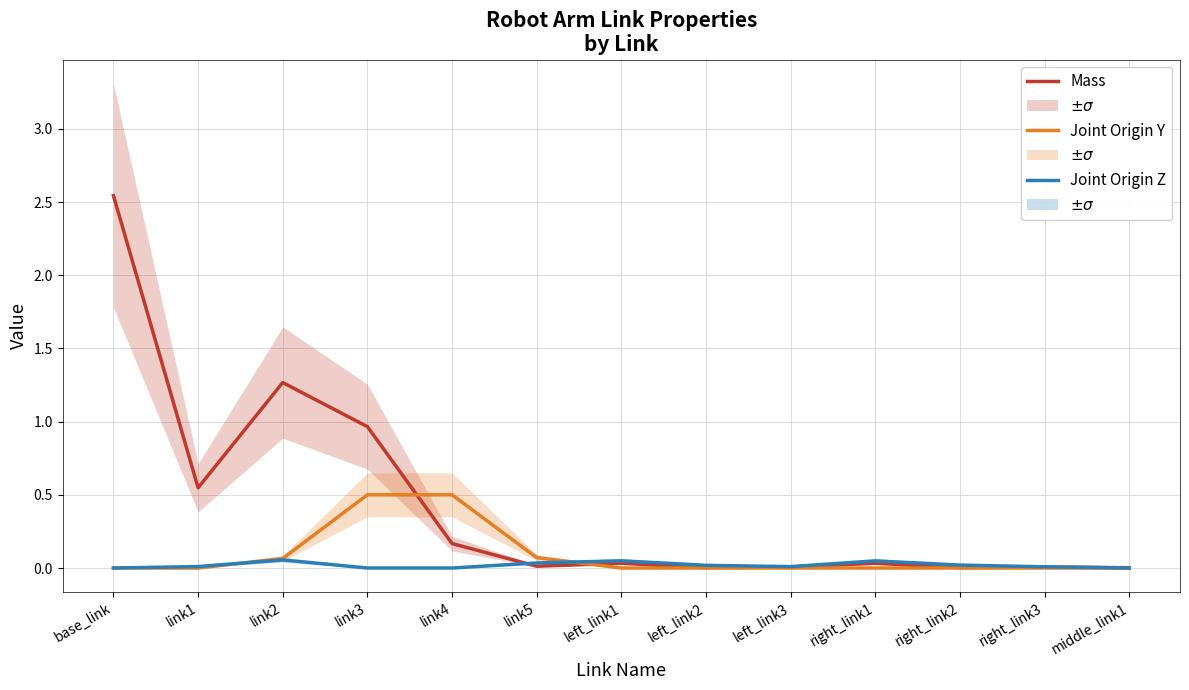

Reading left to right, list all the values displayed in this chart.

Mass: base_link=2.5	link1=0.5	link2=1.3	link3=1.0	link4=0.2	link5=0.0	left_link1=0.0	left_link2=0.0	left_link3=0.0	right_link1=0.0	right_link2=0.0	right_link3=0.0	middle_link1=0.0
Joint Origin Y: base_link=0.0	link1=0.0	link2=0.1	link3=0.5	link4=0.5	link5=0.1	left_link1=0.0	left_link2=0.0	left_link3=0.0	right_link1=0.0	right_link2=0.0	right_link3=0.0	middle_link1=0.0
Joint Origin Z: base_link=0.0	link1=0.0	link2=0.1	link3=0.0	link4=0.0	link5=0.0	left_link1=0.0	left_link2=0.0	left_link3=0.0	right_link1=0.0	right_link2=0.0	right_link3=0.0	middle_link1=0.0